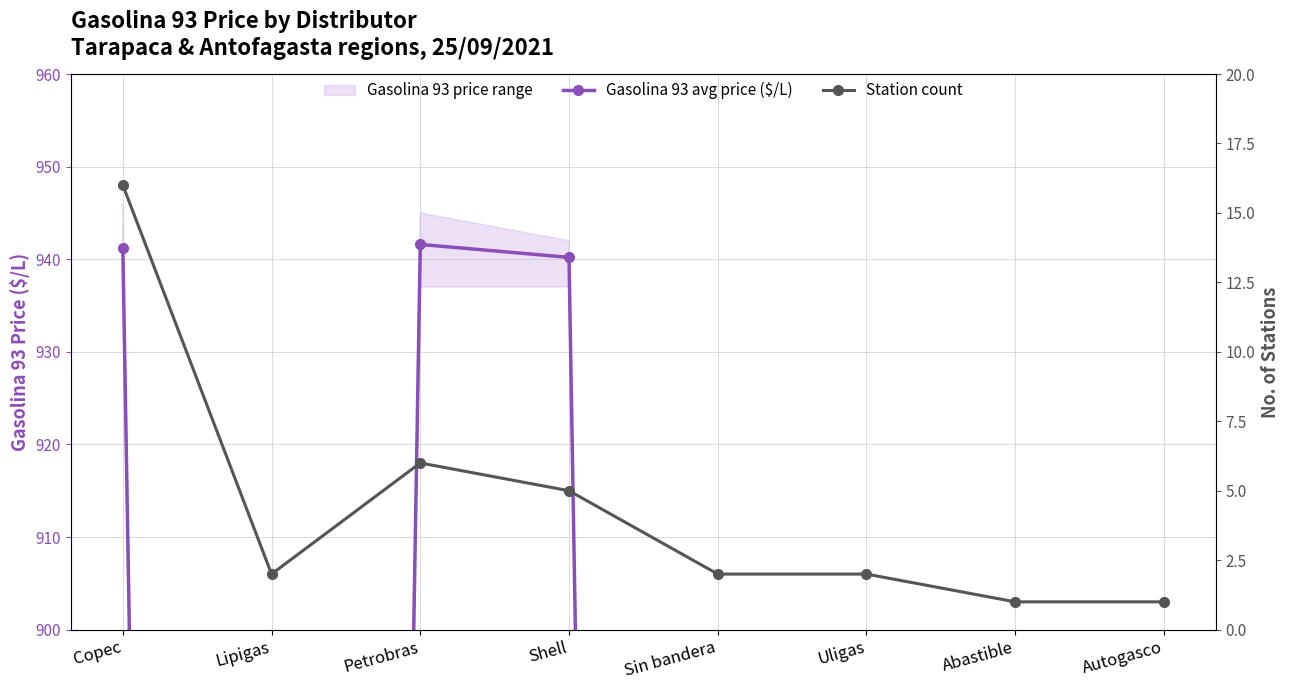

What is the label of the 6th point from the right?

Petrobras